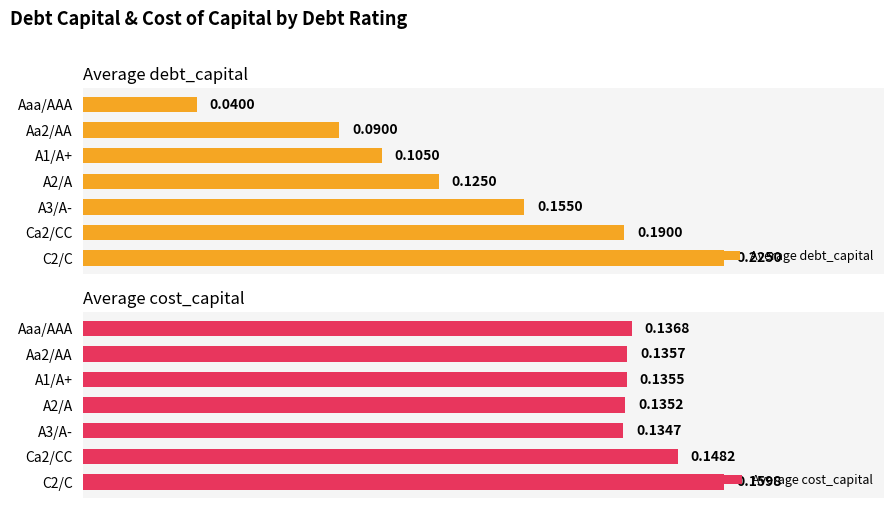

How many groups of bars are there?

7